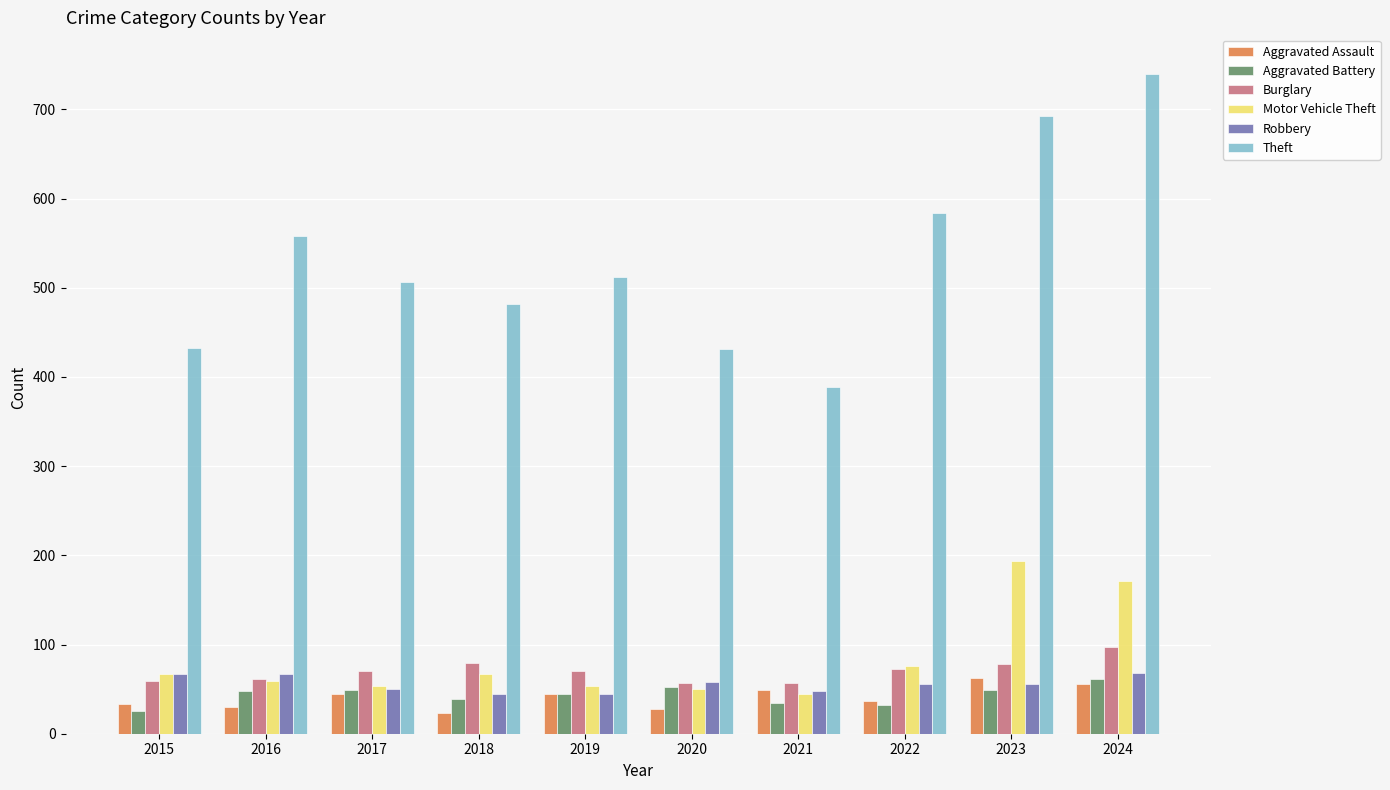

What is the value of the Theft bar at the 6th from the left?

431